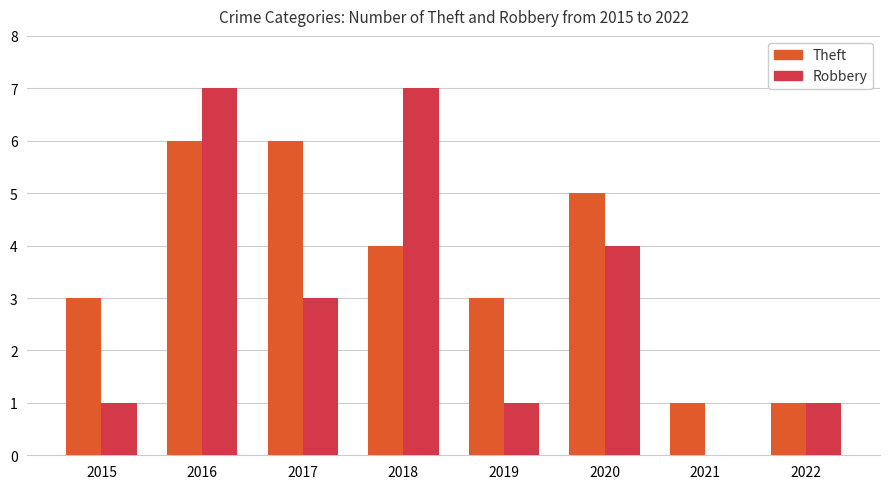

What are all the series names shown in the legend?

Theft, Robbery